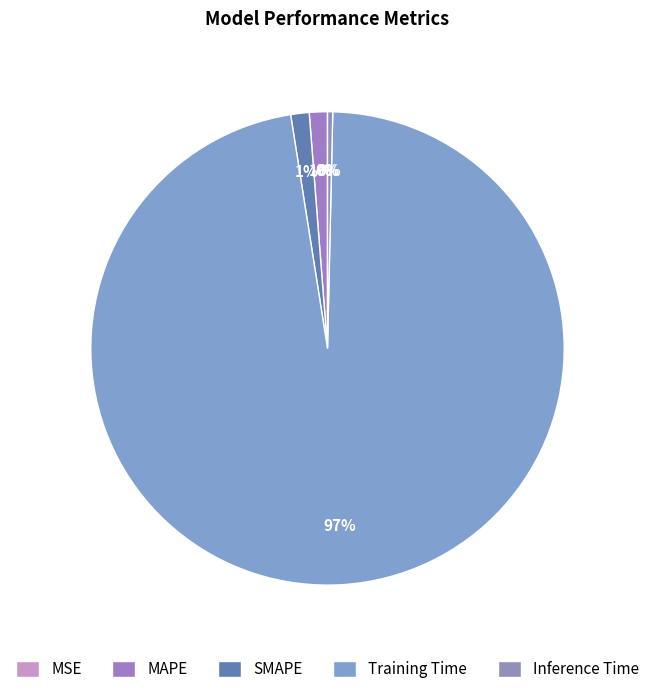

Count the number of slices in the pie.

5